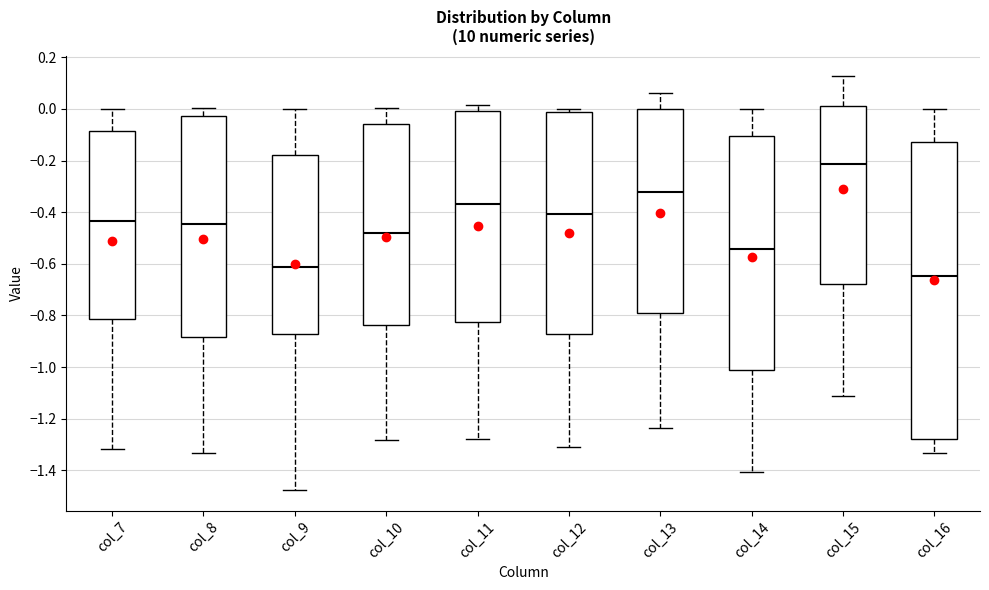

Reading left to right, transcribe this box plot: for each box, give where its median line is, the range the box spans, and where its two whiskers end, as read against the y-axis. The values are not printed on the chart, so give them approximately, as read against the axis.

col_7: median -0.44, box -0.82 to -0.08, whiskers -1.32 to 0.00
col_8: median -0.44, box -0.88 to -0.02, whiskers -1.34 to 0.00
col_9: median -0.62, box -0.88 to -0.18, whiskers -1.48 to 0.00
col_10: median -0.48, box -0.84 to -0.06, whiskers -1.28 to 0.00
col_11: median -0.36, box -0.82 to 0.00, whiskers -1.28 to 0.02
col_12: median -0.40, box -0.88 to -0.02, whiskers -1.32 to 0.00
col_13: median -0.32, box -0.78 to 0.00, whiskers -1.24 to 0.06
col_14: median -0.54, box -1.02 to -0.10, whiskers -1.40 to 0.00
col_15: median -0.22, box -0.68 to 0.02, whiskers -1.12 to 0.12
col_16: median -0.64, box -1.28 to -0.12, whiskers -1.34 to 0.00